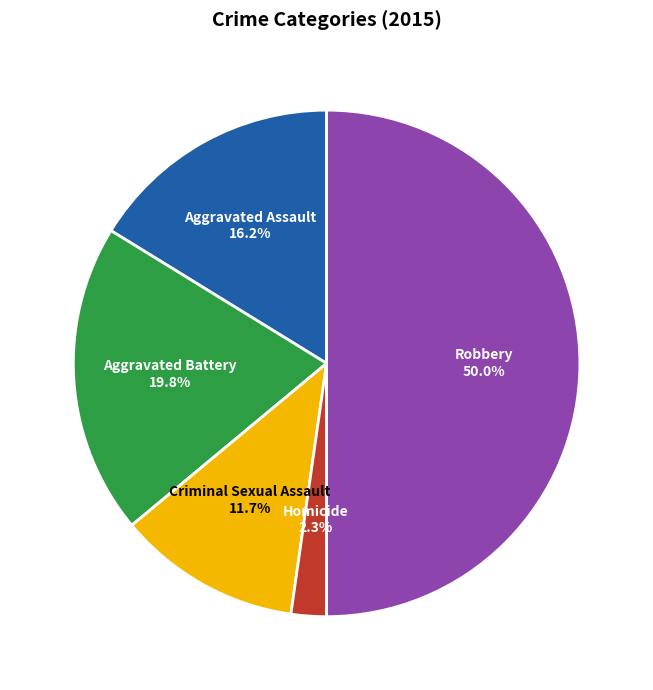

To the nearest percent, what portion does Aggravated Battery represent?

20%